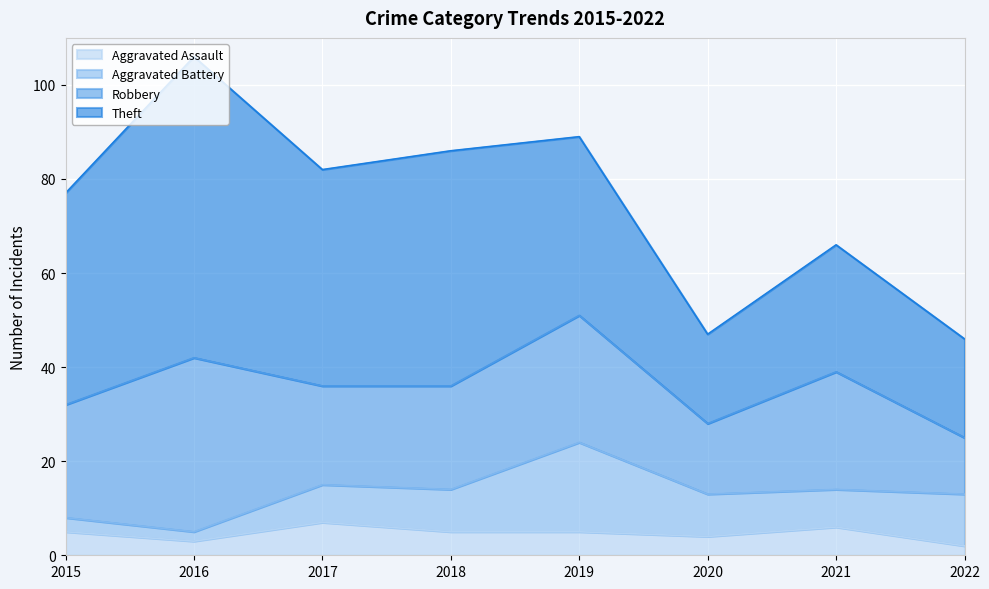

List the series in order of their peak value, lowest first.

Aggravated Assault, Aggravated Battery, Robbery, Theft